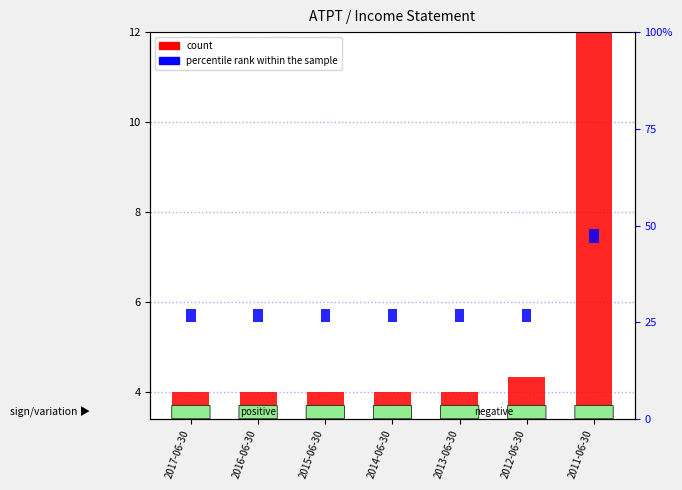

Does the chart contain any negative values?

No